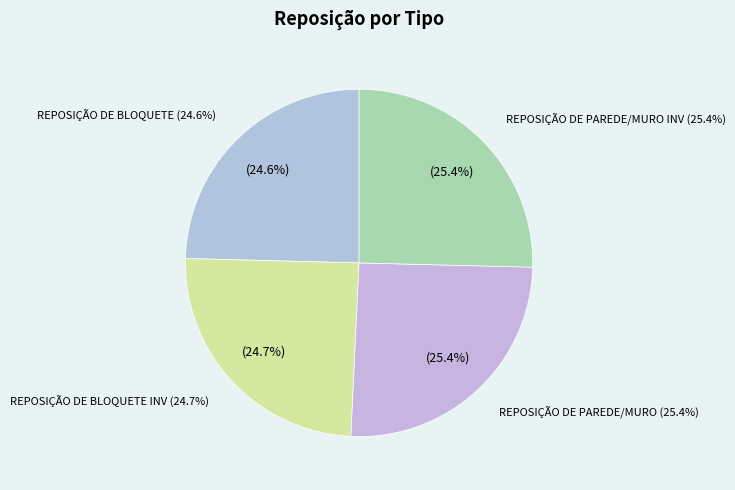

What percentage is the REPOSIÇÃO DE BLOQUETE INV slice, to the nearest percent?

25%